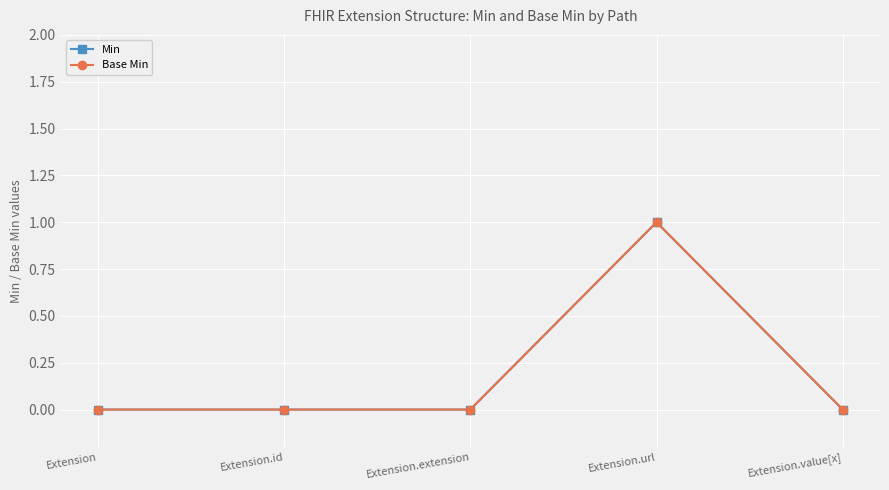

What is the sum of all Min values?

1